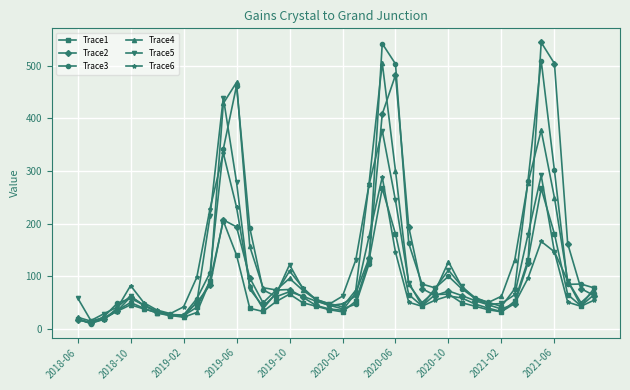

Is this an area chart (filled region under the line)?

No